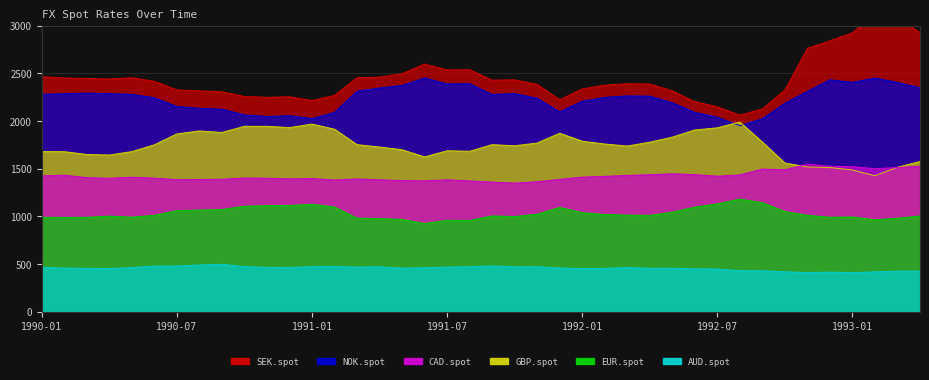

True or false: EUR.spot has a value of 1687.7 at 1993-01.

False